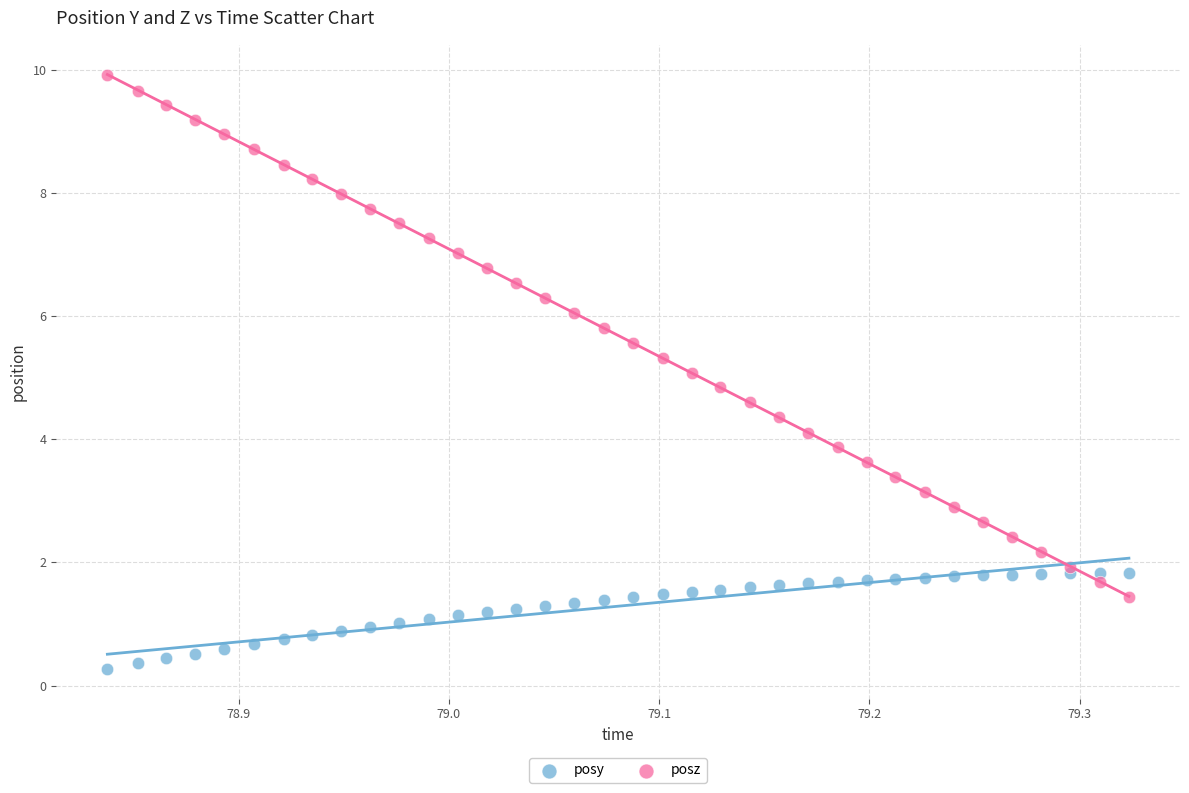

Which series contains the highest Y value?

posz